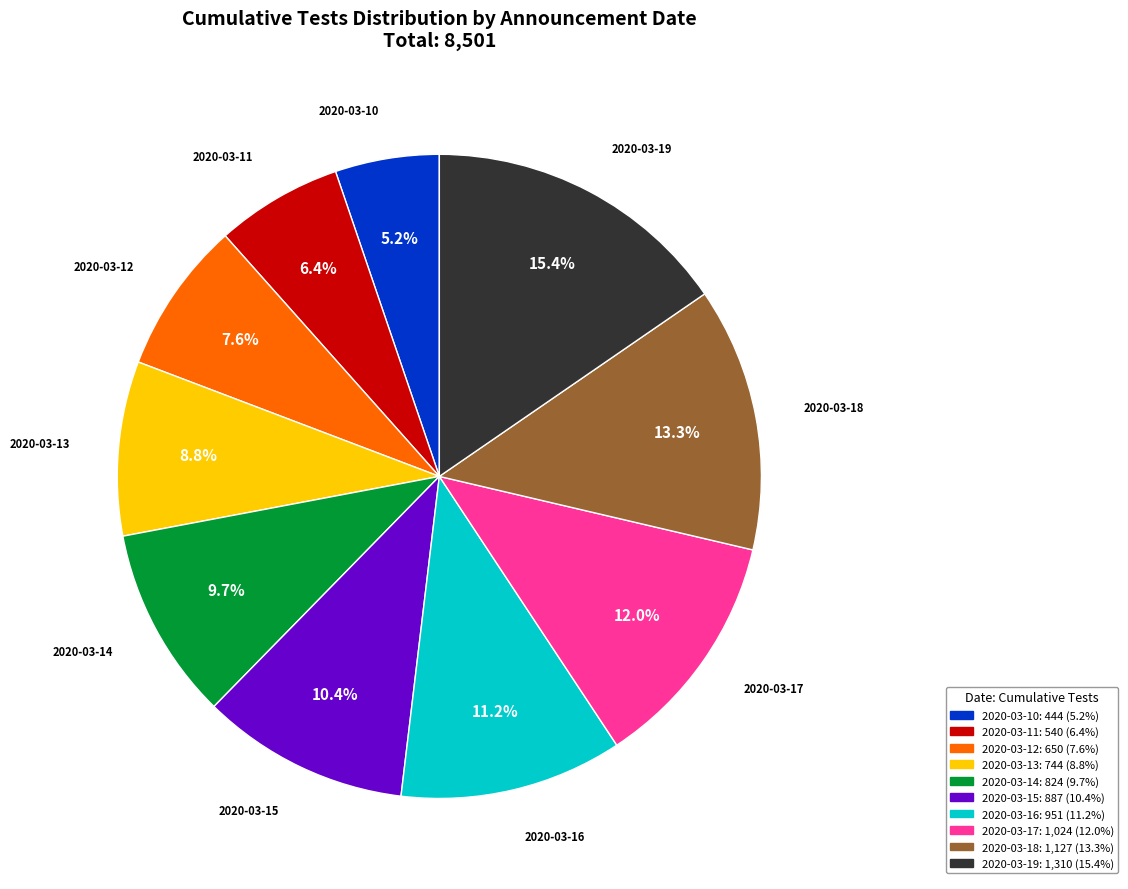

To the nearest percent, what is the difference between the 2020-03-12 and 2020-03-16 slice percentages?

4%